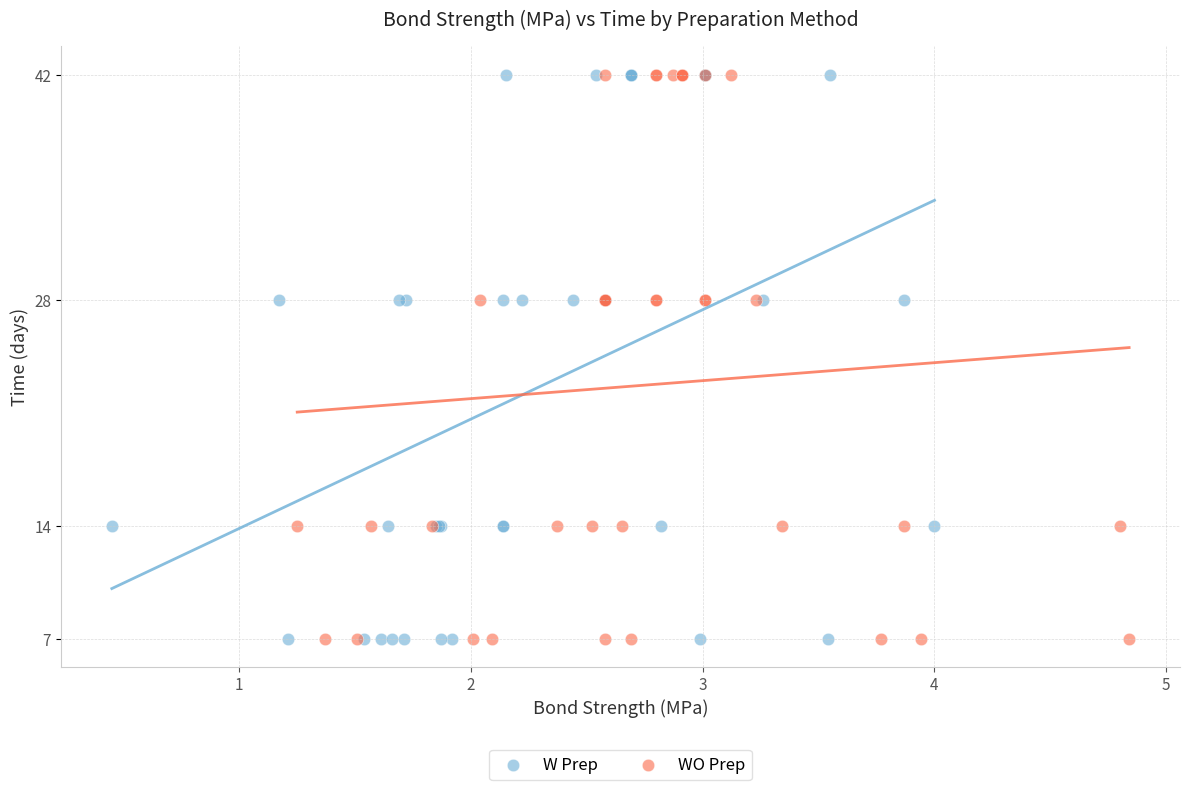

What are all the series names shown in the legend?

W Prep, WO Prep